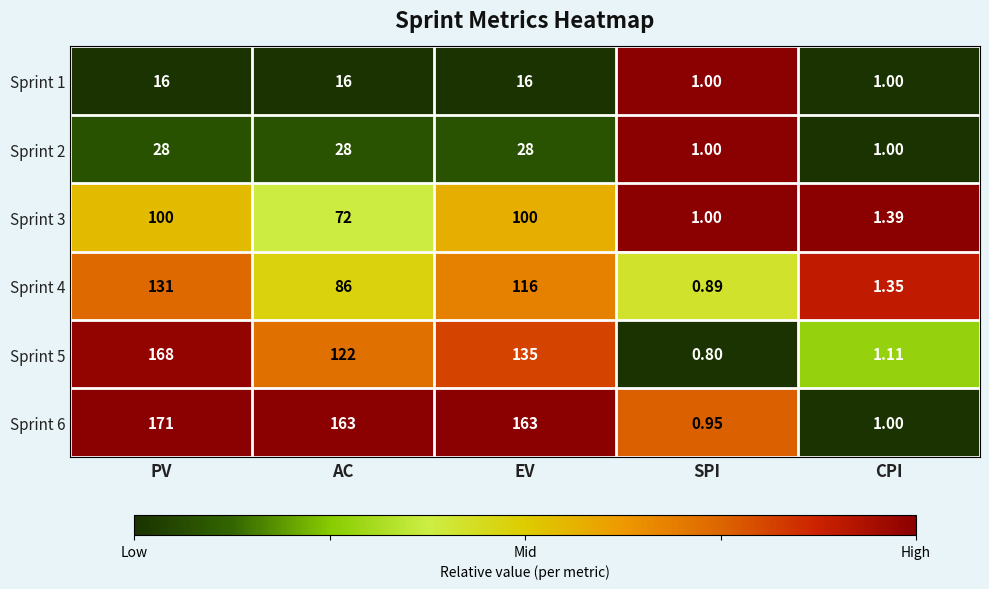

At which label does Sprint 5 first exceed 122?

PV